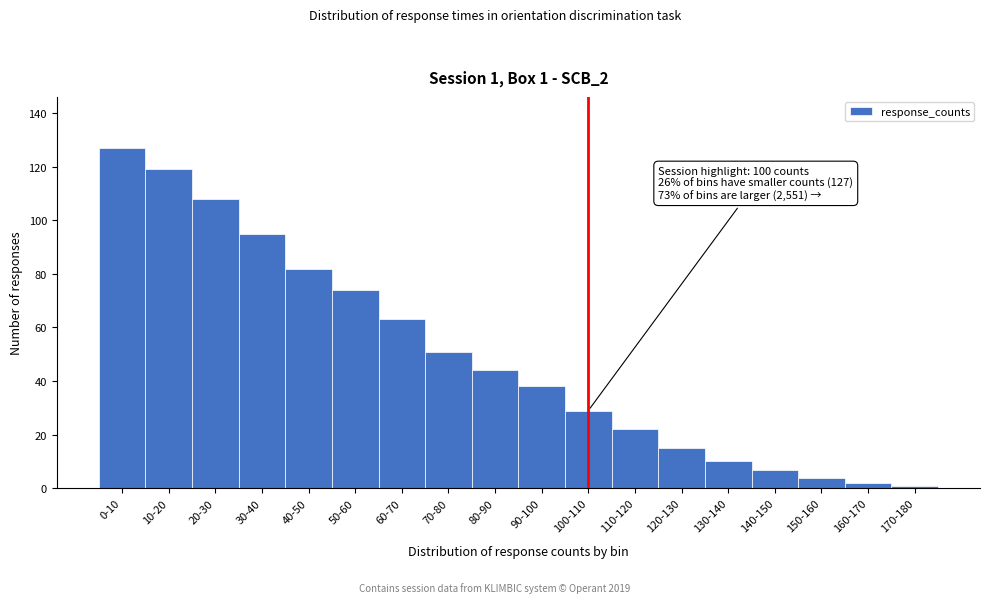

Reading right to left, transcribe all the data shown in this chart.

1	2	4	7	10	15	22	29	38	44	51	63	74	82	95	108	119	127